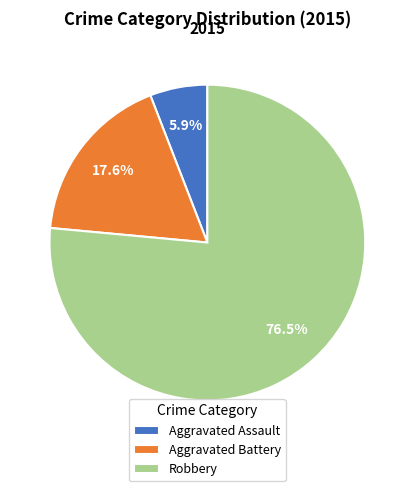

What is the smallest slice in the pie chart?

Aggravated Assault